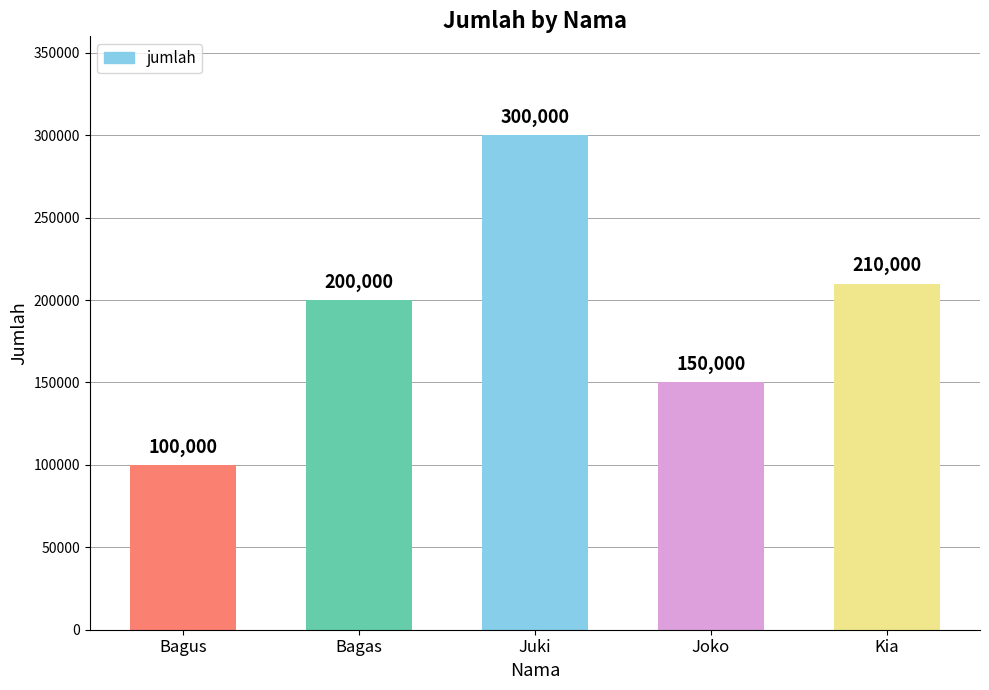

What is the difference between the values at Bagus and Joko?

50000